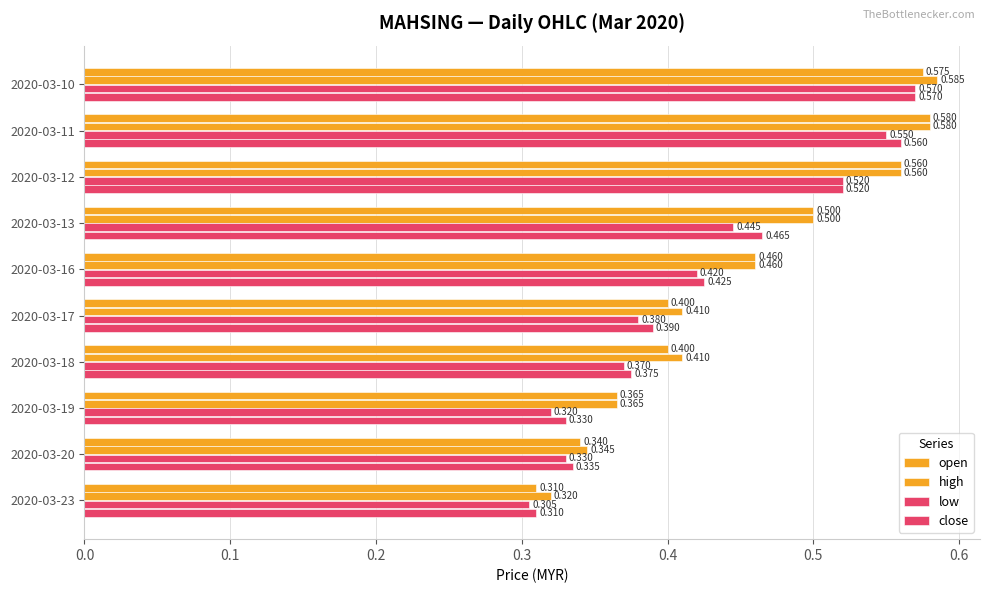

Count the number of data series in this chart.

4